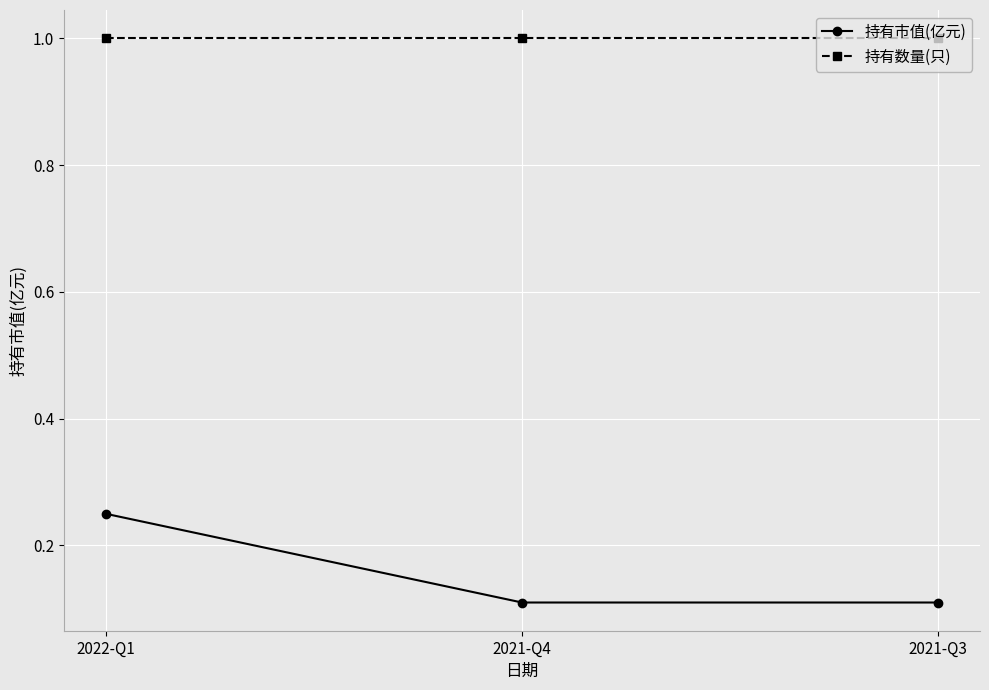

What are all the series names shown in the legend?

持有市值(亿元), 持有数量(只)